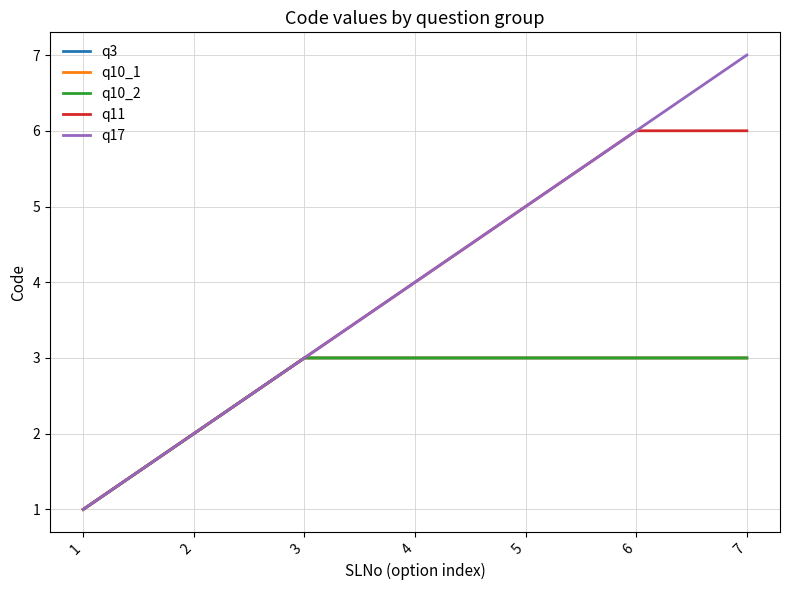

Reading left to right, what are all the values shown in this chart?

q3: 1	2	3	3	3	3	3
q10_1: 1	2	3	3	3	3	3
q10_2: 1	2	3	3	3	3	3
q11: 1	2	3	4	5	6	6
q17: 1	2	3	4	5	6	7